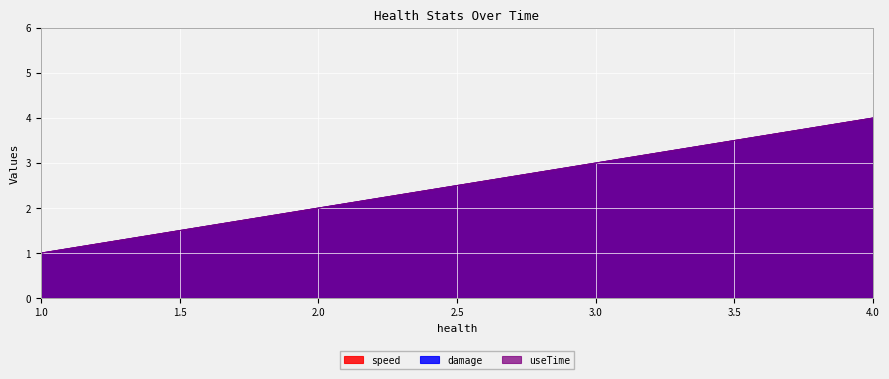

What value does the useTime series have at 3?

3